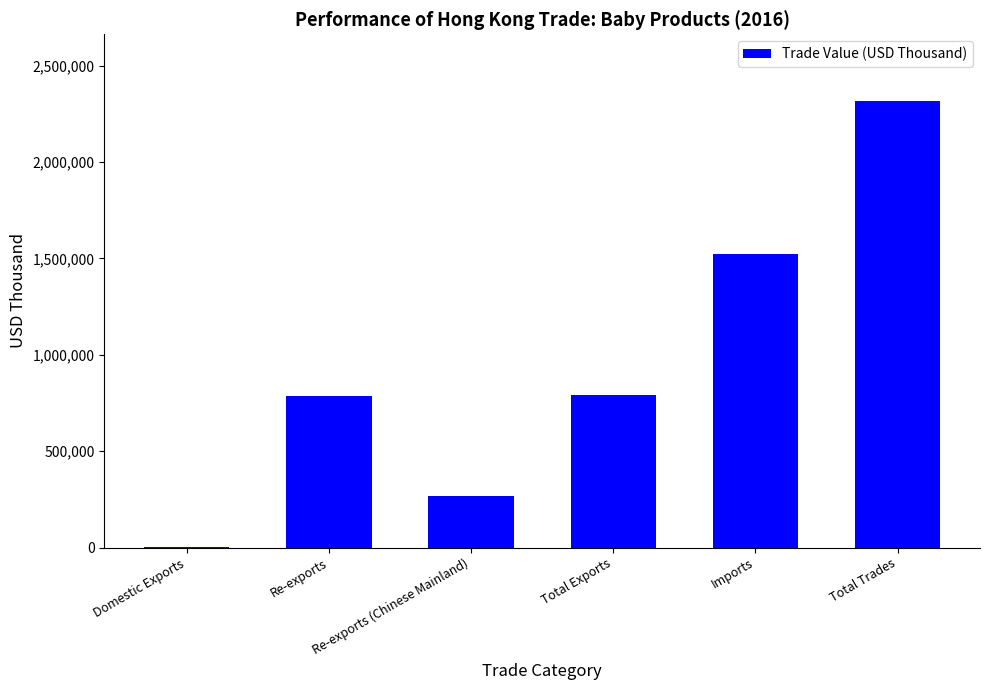

At which label is the value closest to 1158400?

Imports